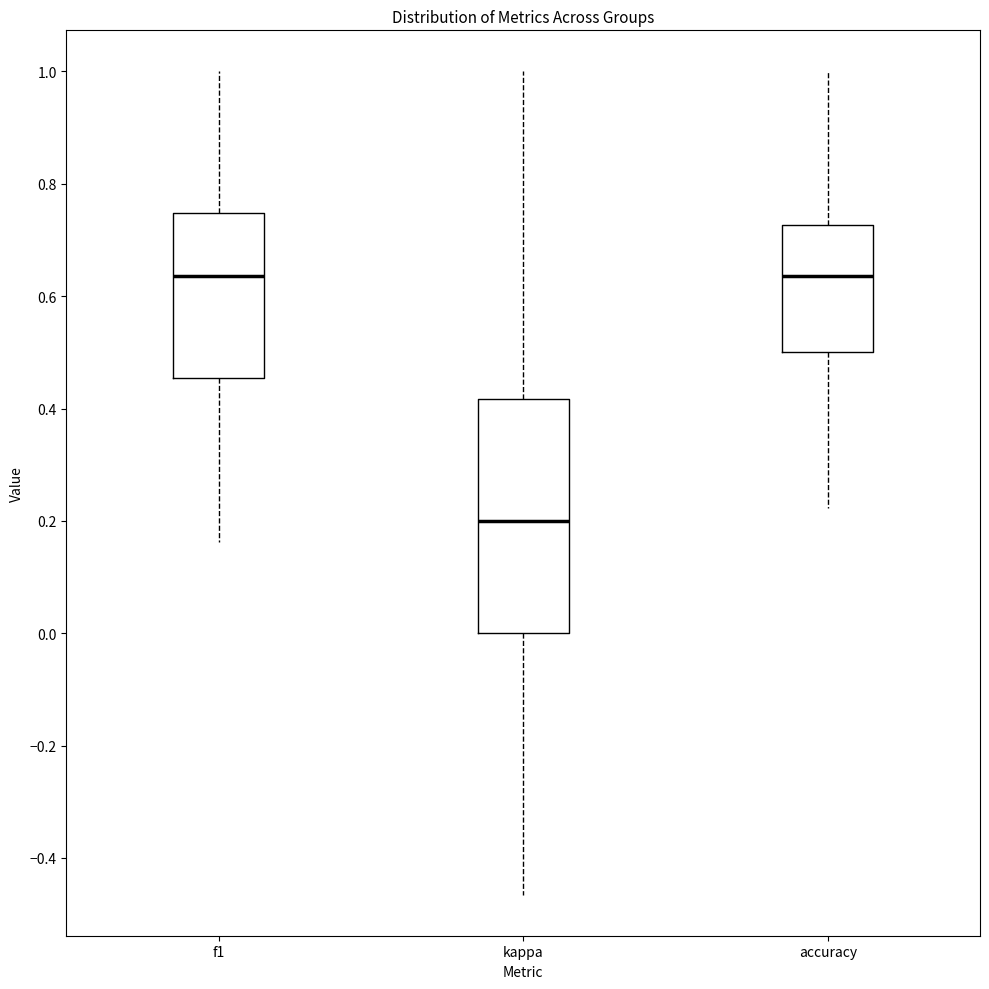

Which box's median line is the lowest?

kappa